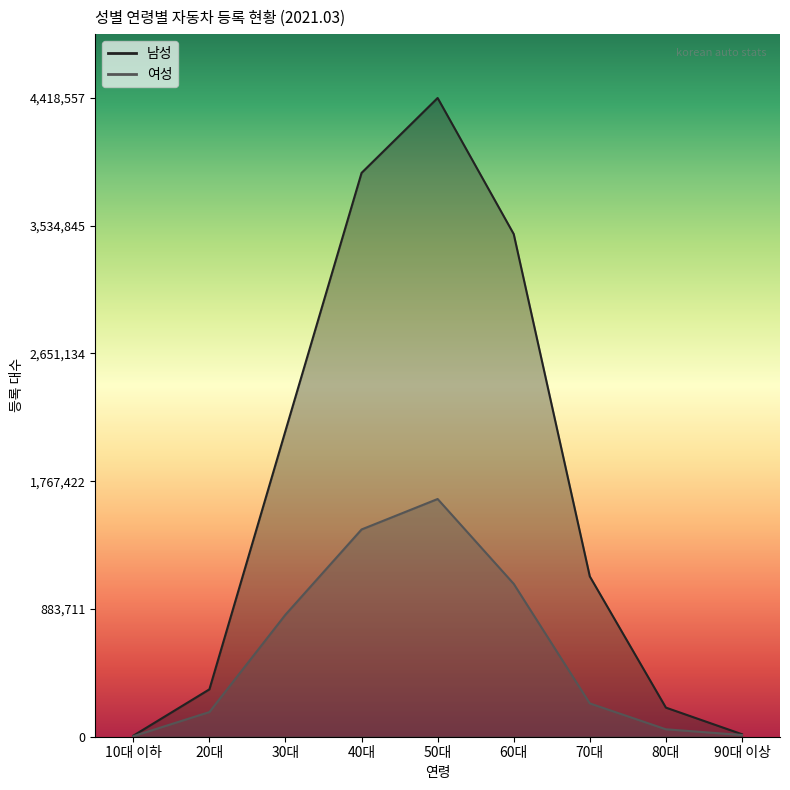

Reading right to left, what are all the values shown in this chart?

남성: 90대 이상=17329	80대=201404	70대=1109038	60대=3477358	50대=4418557	40대=3900341	30대=2116714	20대=327840	10대 이하=7243
여성: 90대 이상=11866	80대=51445	70대=230422	60대=1057705	50대=1644453	40대=1433750	30대=844422	20대=170594	10대 이하=3657